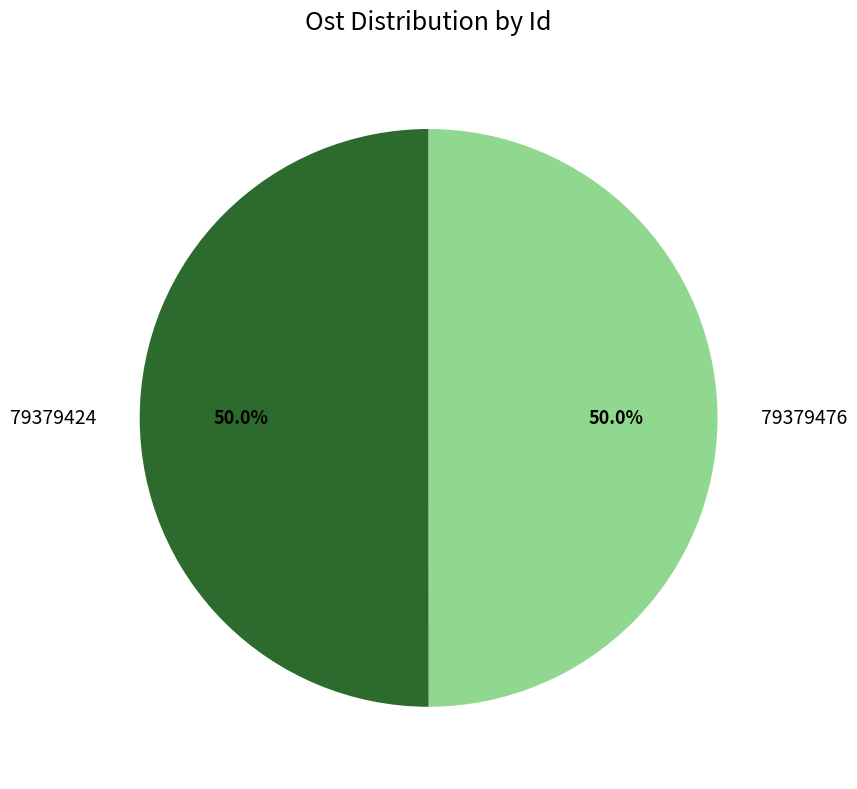

What is the ratio of the value at 79379476 to the value at 79379424?

1.0